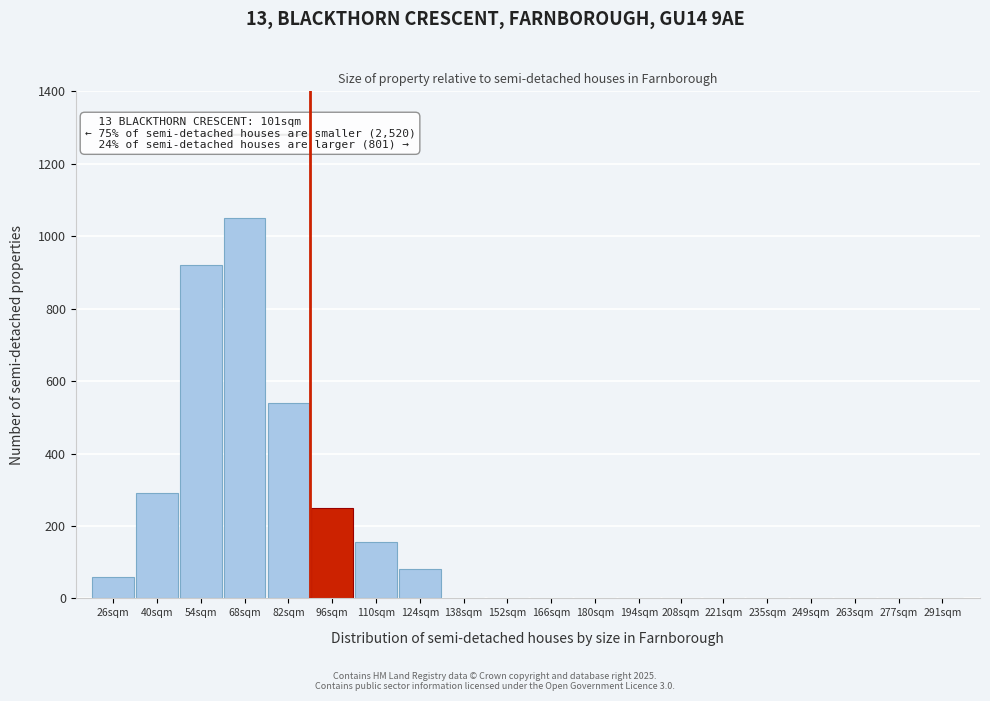

Reading left to right, extract all data points from this chart.

26sqm=60	40sqm=290	54sqm=920	68sqm=1050	82sqm=540	96sqm=250	110sqm=155	124sqm=80	138sqm=0	152sqm=0	166sqm=0	180sqm=0	194sqm=0	208sqm=0	221sqm=0	235sqm=0	249sqm=0	263sqm=0	277sqm=0	291sqm=0